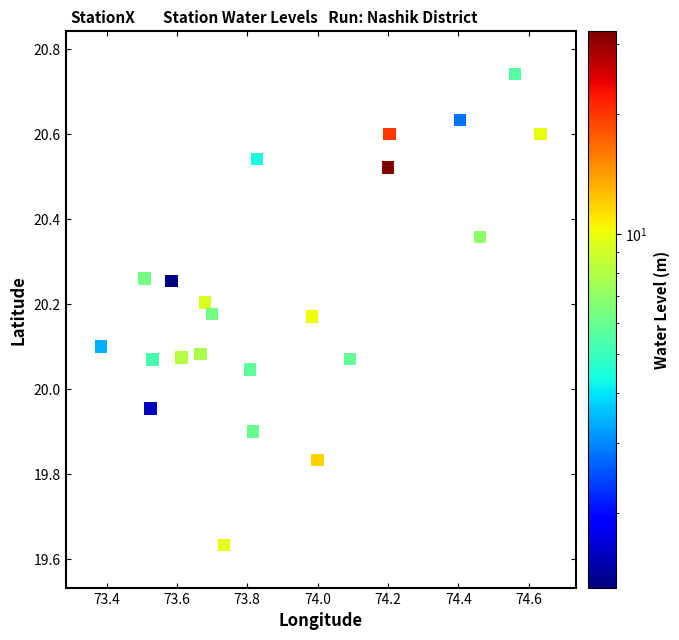

What is the range of Y values (max minus min)?

1.1